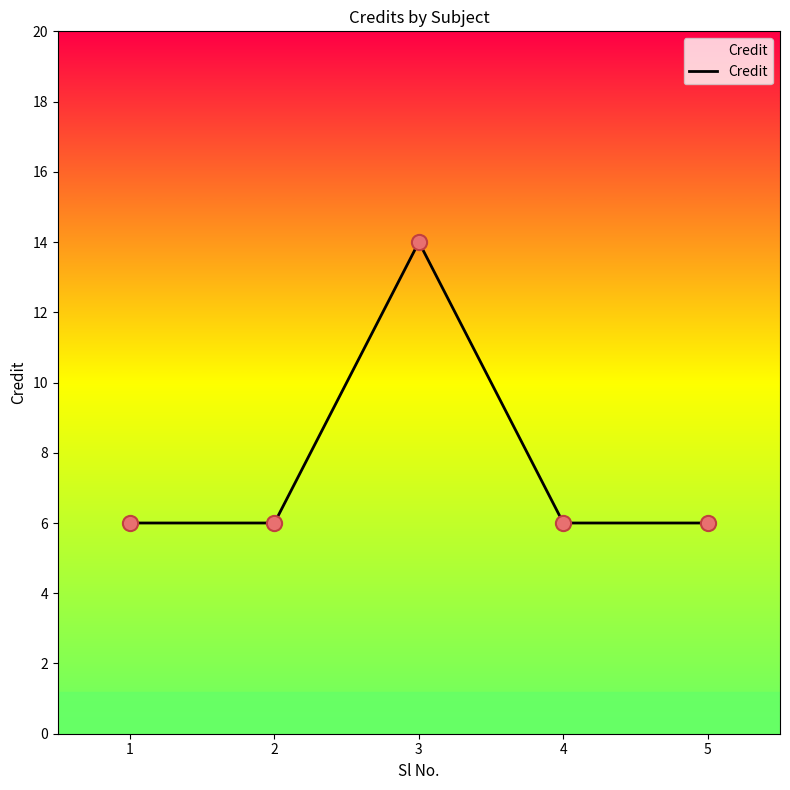

What is the change in value from 1 to 3?

+8